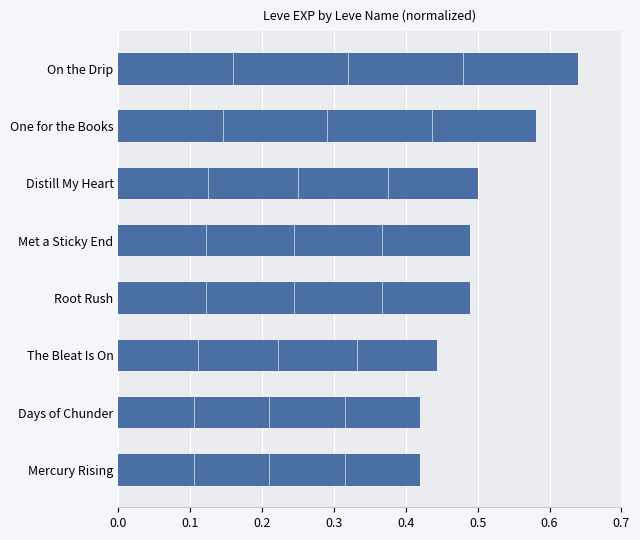

Which label corresponds to the largest value in the chart?

On the Drip